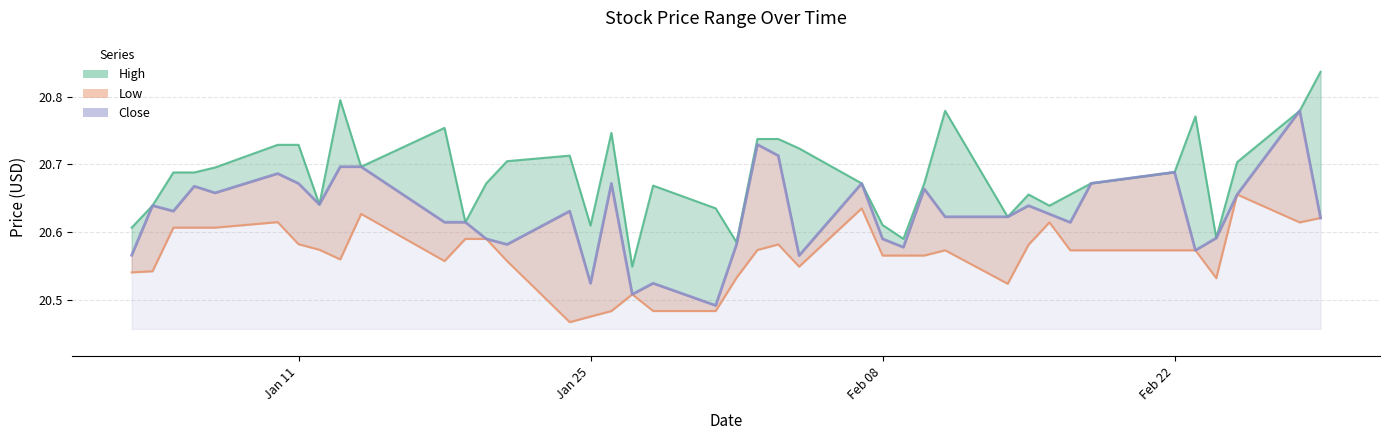

Does the chart have visible grid lines?

Yes